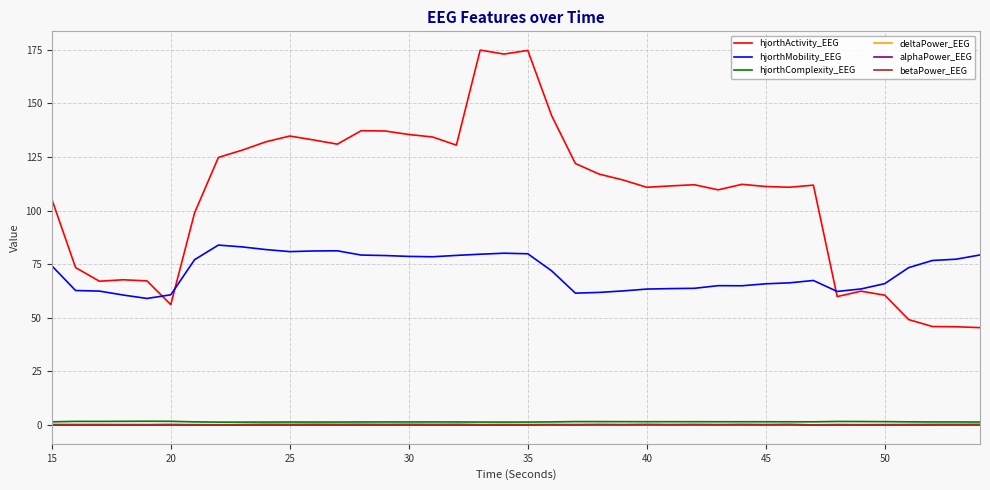

How many lines are shown in the chart?

6